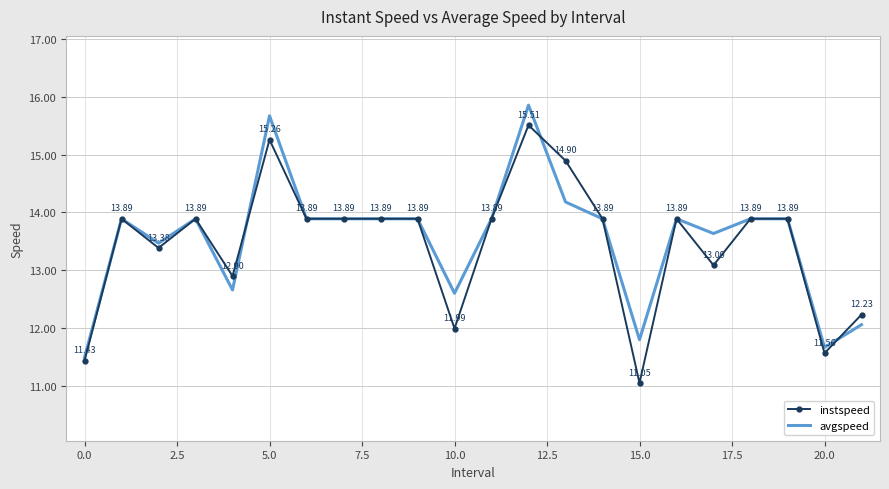

Which series has the largest total across all categories?

avgspeed